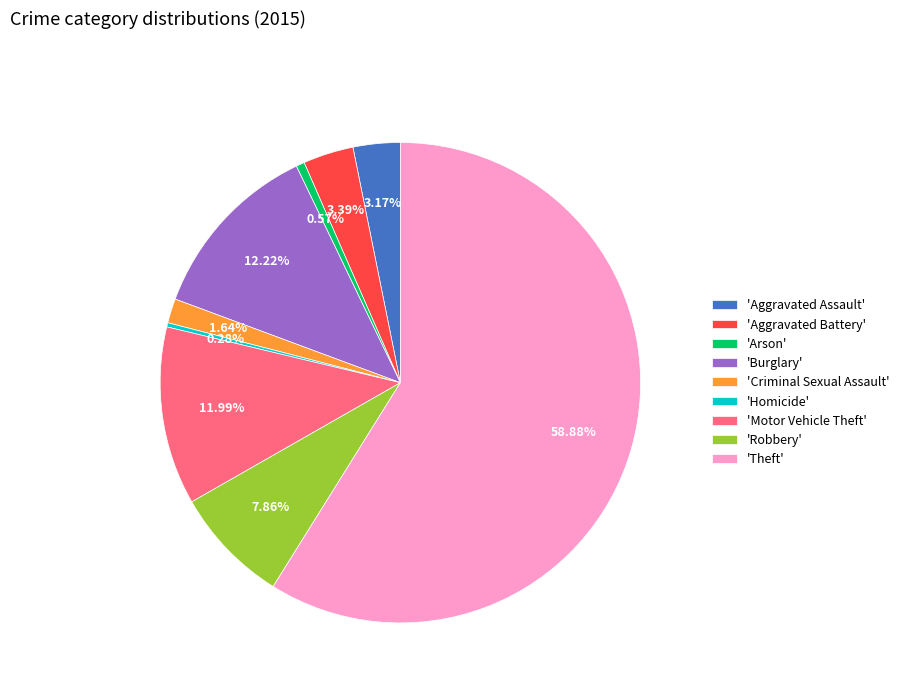

Combined, do 'Homicide' and 'Burglary' account for over 50%?

No